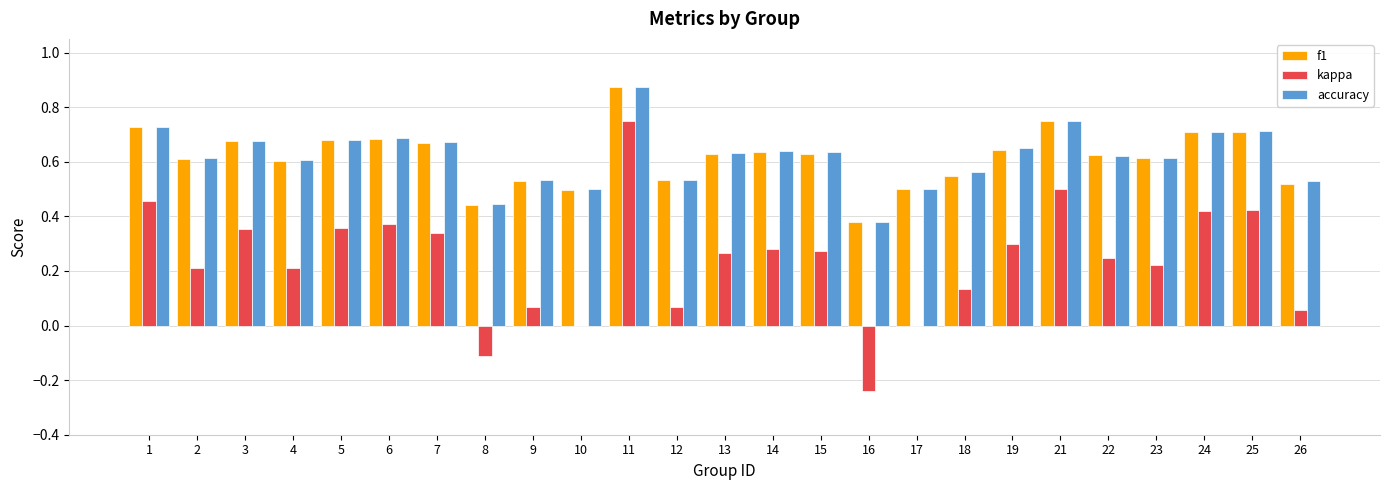

The accuracy series shows 0.7 at 6. True or false?

True